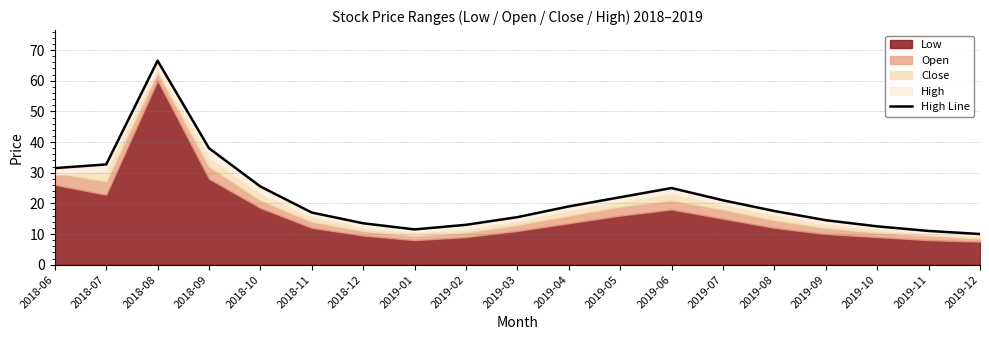

Which has a higher value, 2018-10 or 2019-06?

2018-10